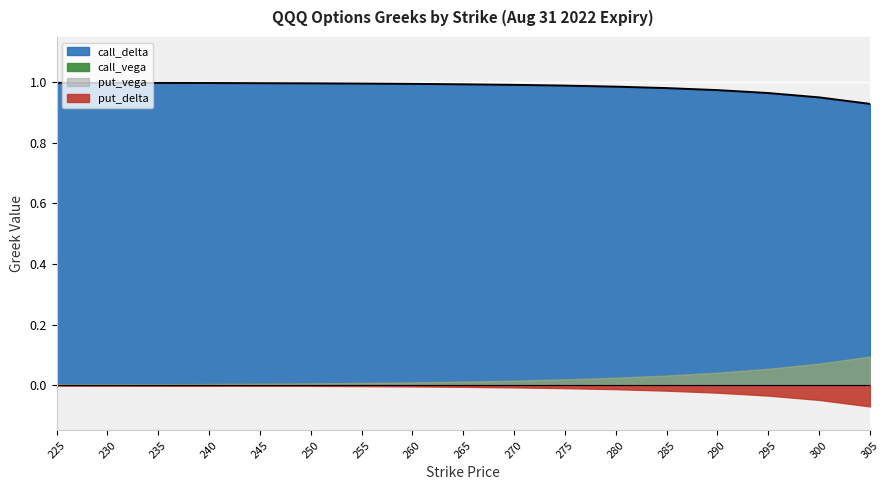

Reading left to right, what are all the values shown in this chart?

call_delta: 225=1.0	230=1.0	235=1.0	240=1.0	245=1.0	250=1.0	255=1.0	260=1.0	265=1.0	270=1.0	275=1.0	280=1.0	285=1.0	290=1.0	295=1.0	300=1.0	305=0.9
put_delta: 225=-0.0	230=-0.0	235=-0.0	240=-0.0	245=-0.0	250=-0.0	255=-0.0	260=-0.0	265=-0.0	270=-0.0	275=-0.0	280=-0.0	285=-0.0	290=-0.0	295=-0.0	300=-0.0	305=-0.1
call_vega: 225=0.0	230=0.0	235=0.0	240=0.0	245=0.0	250=0.0	255=0.0	260=0.0	265=0.0	270=0.0	275=0.0	280=0.0	285=0.0	290=0.0	295=0.1	300=0.1	305=0.1
put_vega: 225=0.0	230=0.0	235=0.0	240=0.0	245=0.0	250=0.0	255=0.0	260=0.0	265=0.0	270=0.0	275=0.0	280=0.0	285=0.0	290=0.0	295=0.1	300=0.1	305=0.1